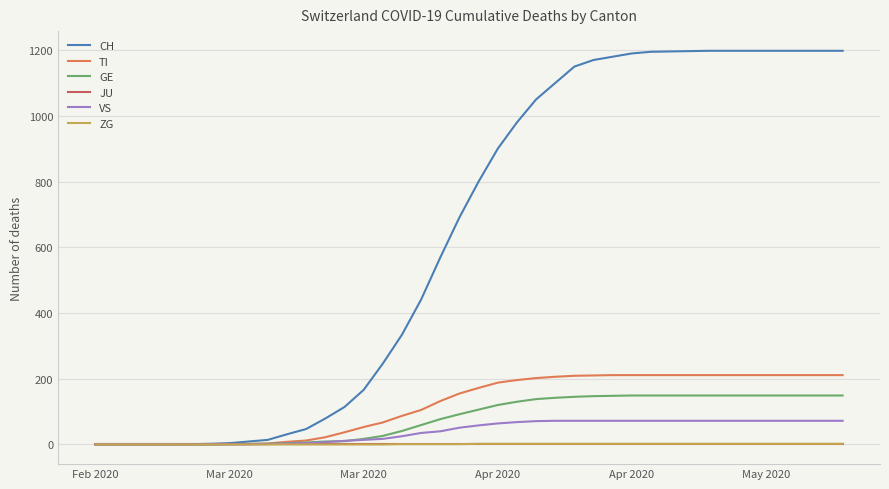

Does the chart have visible grid lines?

Yes